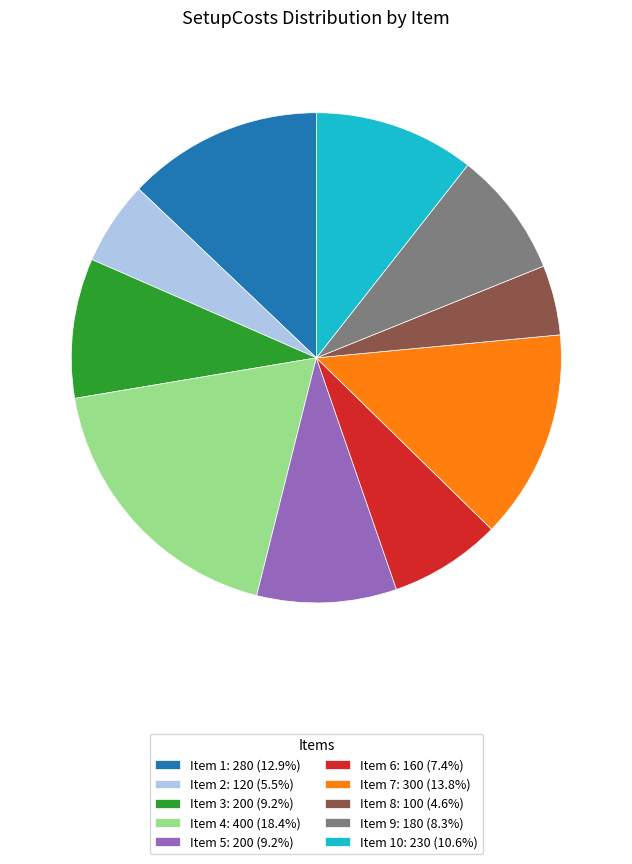

Does any single category account for the majority?

No